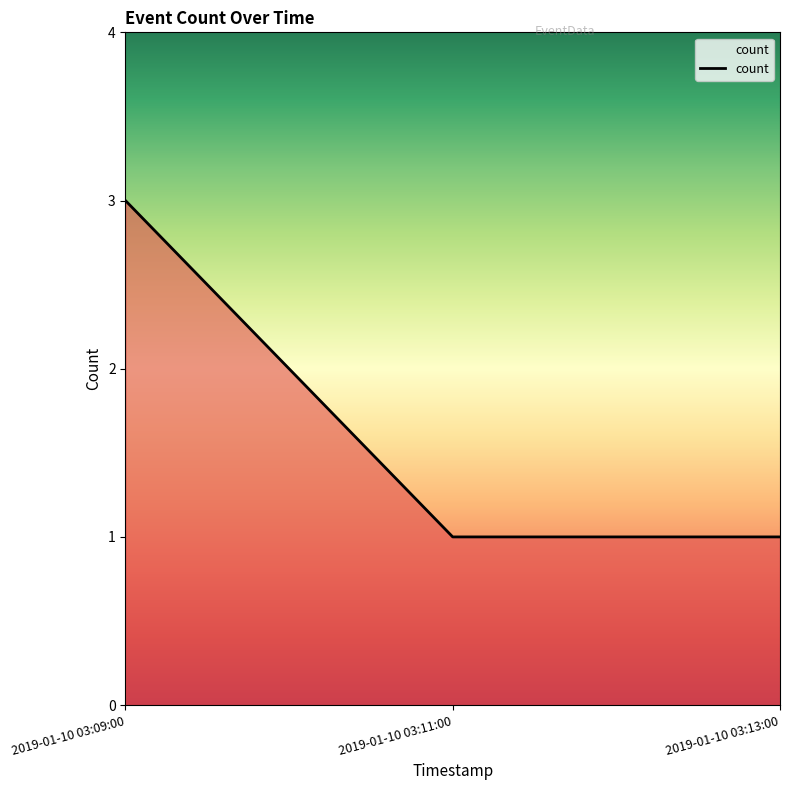

Count the values in the range 1 to 3.

3